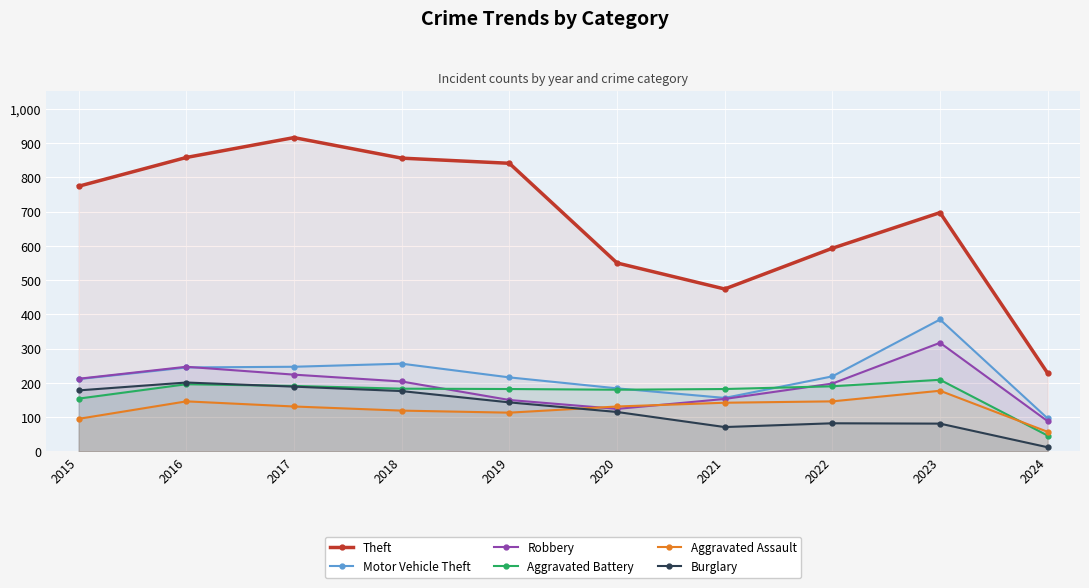

What is the sum of all Motor Vehicle Theft values?

2215